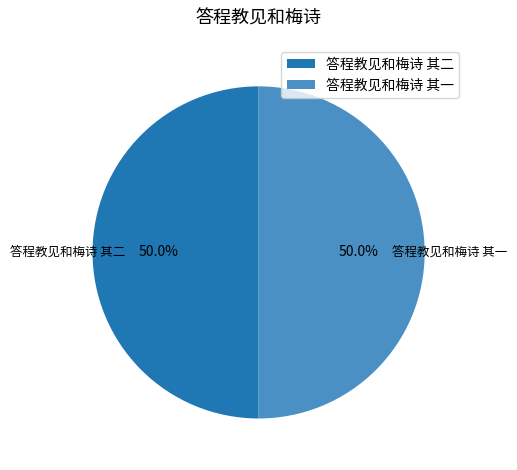

What percentage is the 答程教见和梅诗 其一 slice, to the nearest percent?

50%